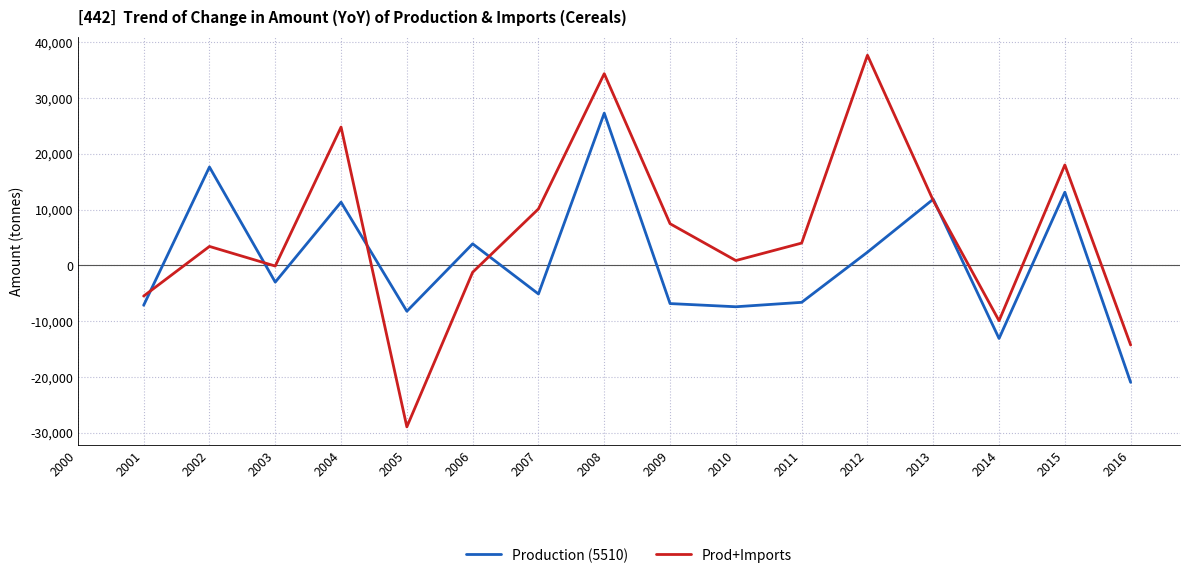

After their last crossing, which series has the higher values: Production (5510) or Prod+Imports?

Prod+Imports